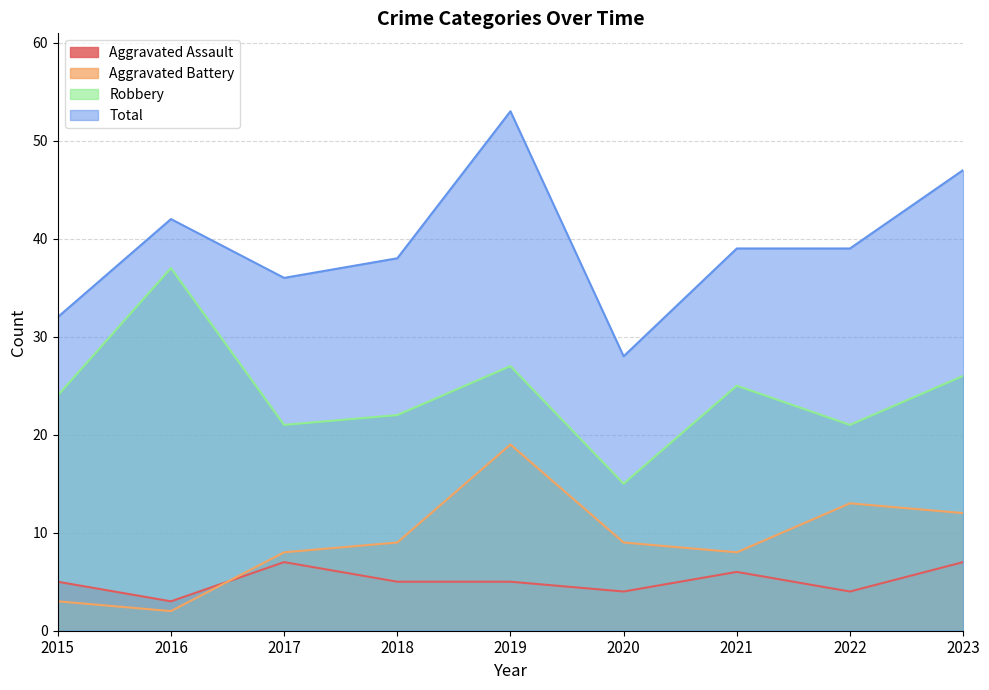

What is the difference between the highest and lowest values at 2015?

29